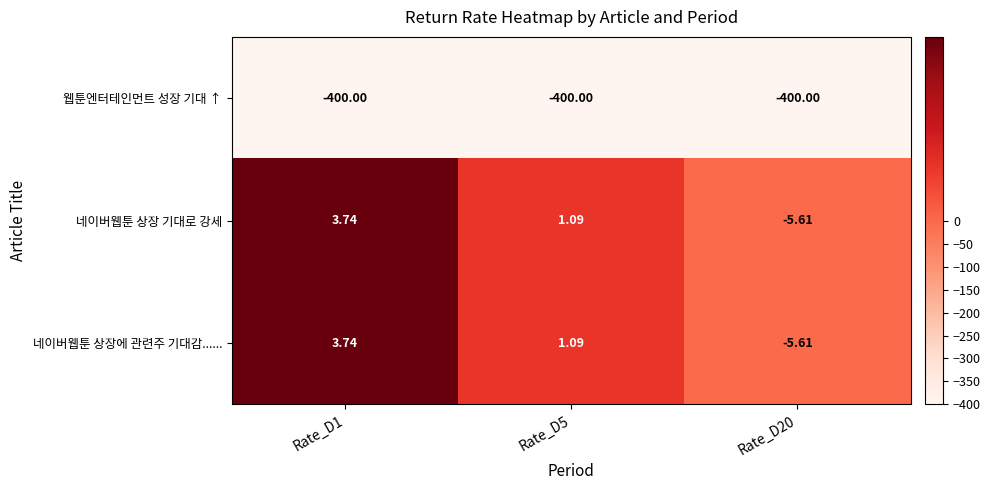

Is the value of 네이버웹툰 상장 기대로 강세 at Rate_D1 greater than the value of 웹툰엔터테인먼트 성장 기대 ↑ at Rate_D1?

Yes